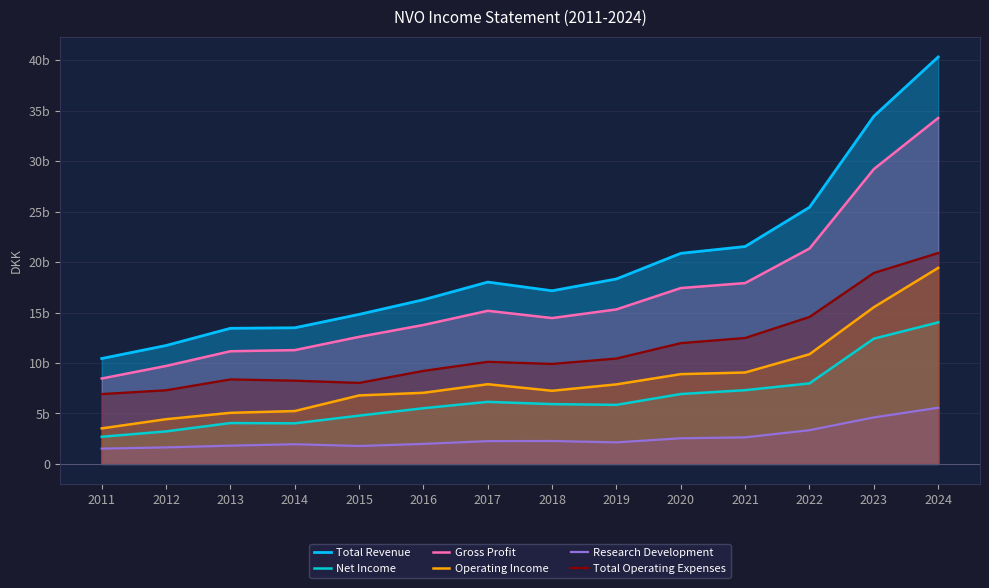

Reading right to left, list all the values displayed in this chart.

Total Revenue: 40.3	34.4	25.4	21.5	20.9	18.3	17.2	18.0	16.3	14.8	13.5	13.4	11.7	10.4
Net Income: 14.0	12.4	8.0	7.3	6.9	5.8	5.9	6.1	5.5	4.8	4.0	4.0	3.2	2.7
Gross Profit: 34.3	29.2	21.3	17.9	17.4	15.3	14.5	15.2	13.8	12.6	11.3	11.2	9.7	8.5
Operating Income: 19.4	15.5	10.9	9.1	8.9	7.9	7.2	7.9	7.0	6.8	5.2	5.1	4.4	3.5
Research Development: 5.6	4.6	3.3	2.6	2.5	2.1	2.3	2.3	2.0	1.8	2.0	1.8	1.6	1.5
Total Operating Expenses: 20.9	18.9	14.6	12.5	12.0	10.4	9.9	10.1	9.2	8.0	8.2	8.4	7.3	6.9